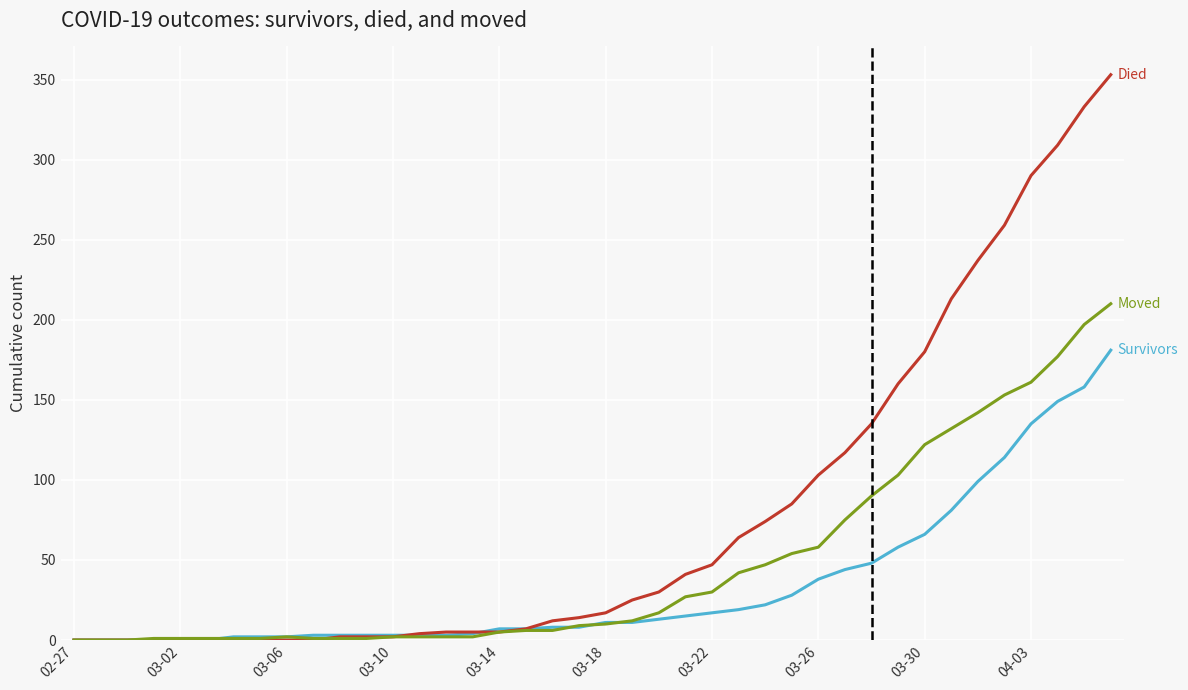

What is the greatest value displayed?

353